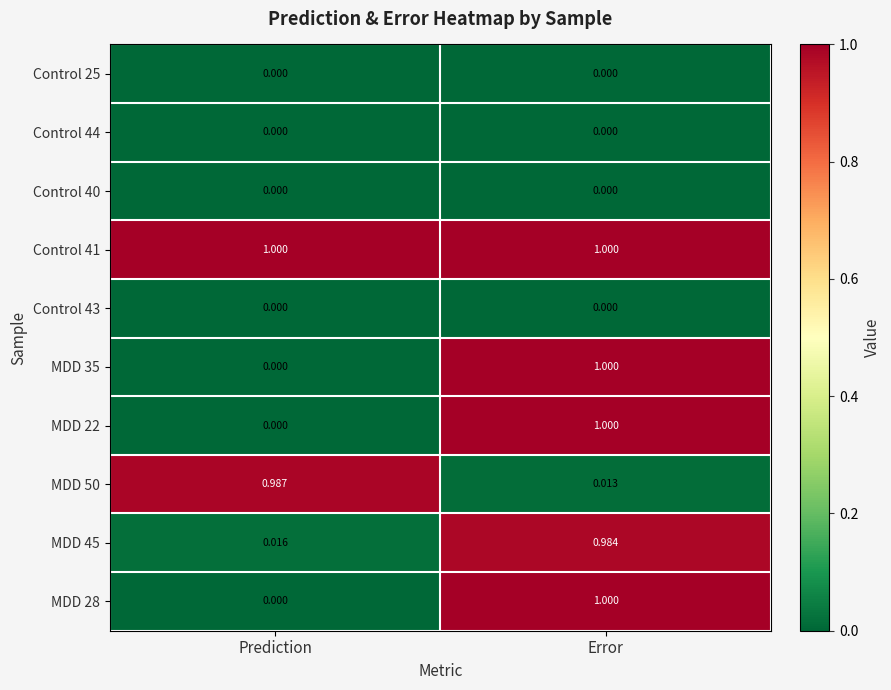

How many categories are shown in the chart?

2